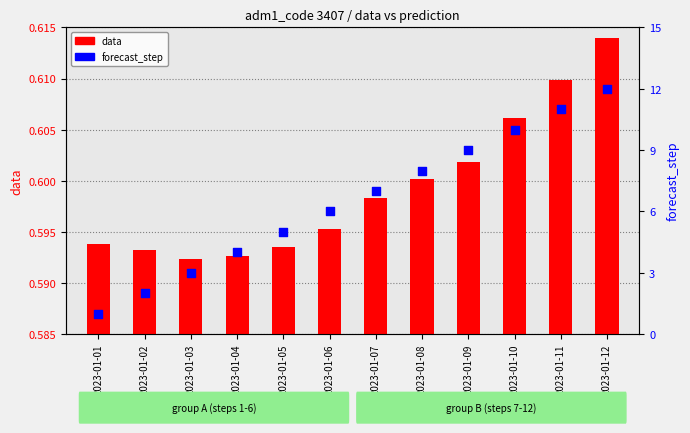

Which series has the largest total across all categories?

forecast_step